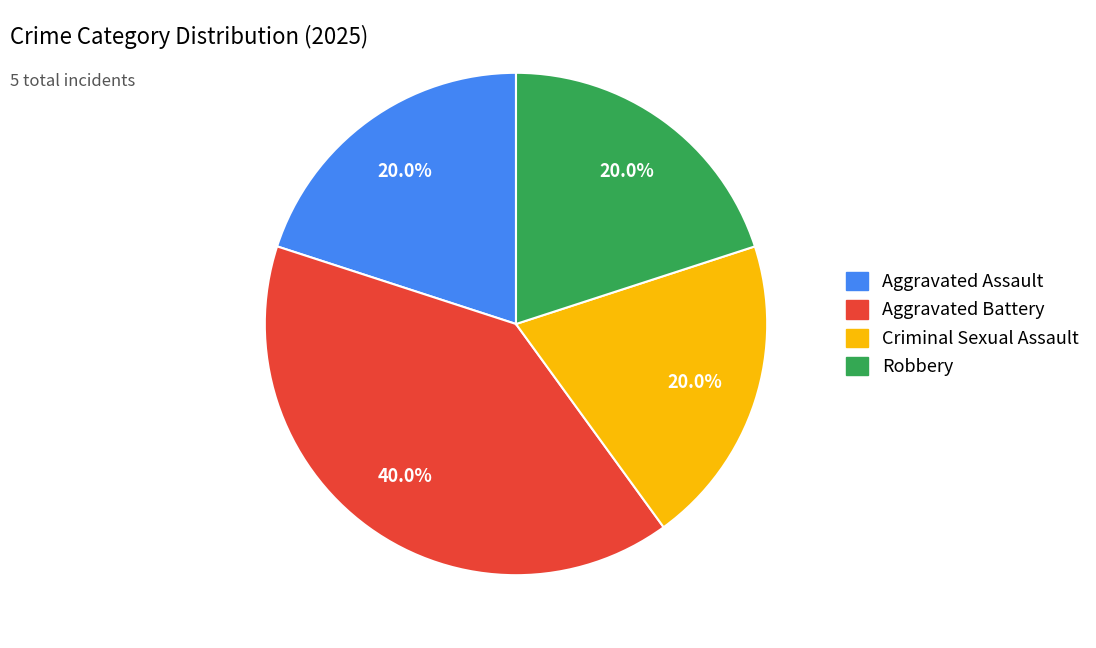

How many segments does this pie chart have?

4